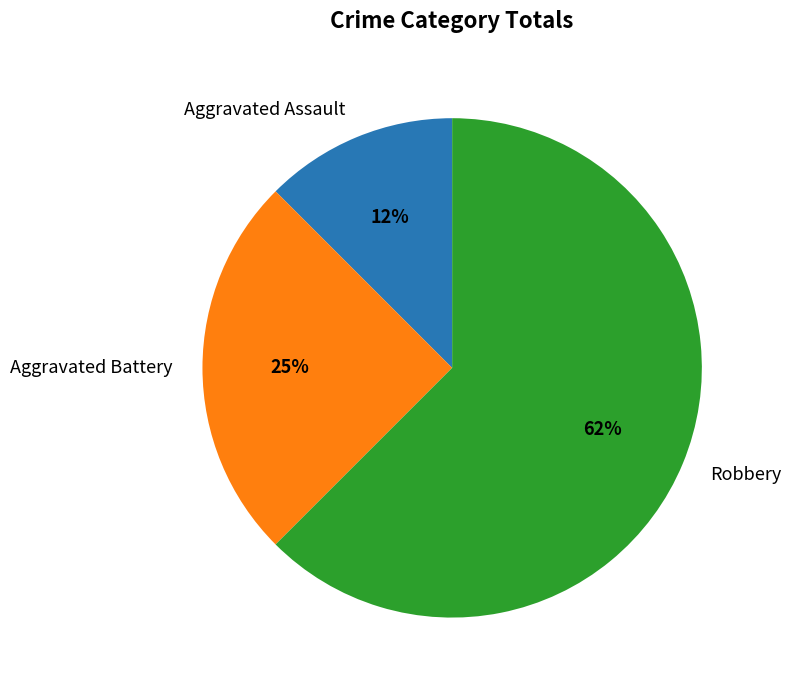

To the nearest percent, what portion does Aggravated Battery represent?

25%